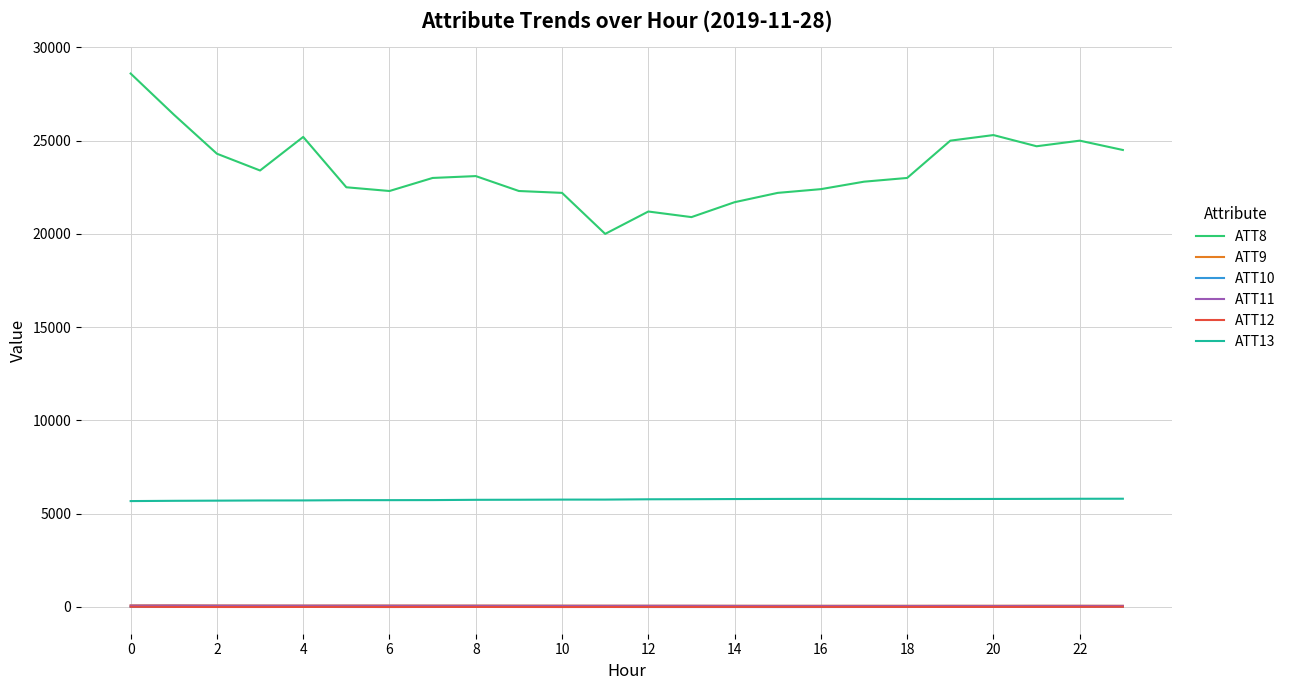

Which series has the widest spread of values?

ATT8